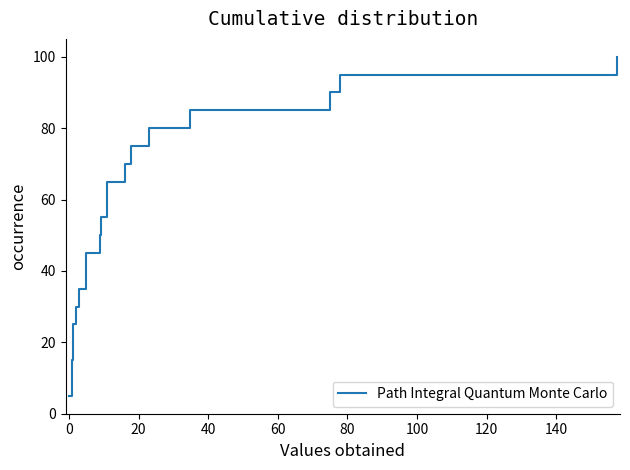

What is the maximum value shown in the chart?

100.0